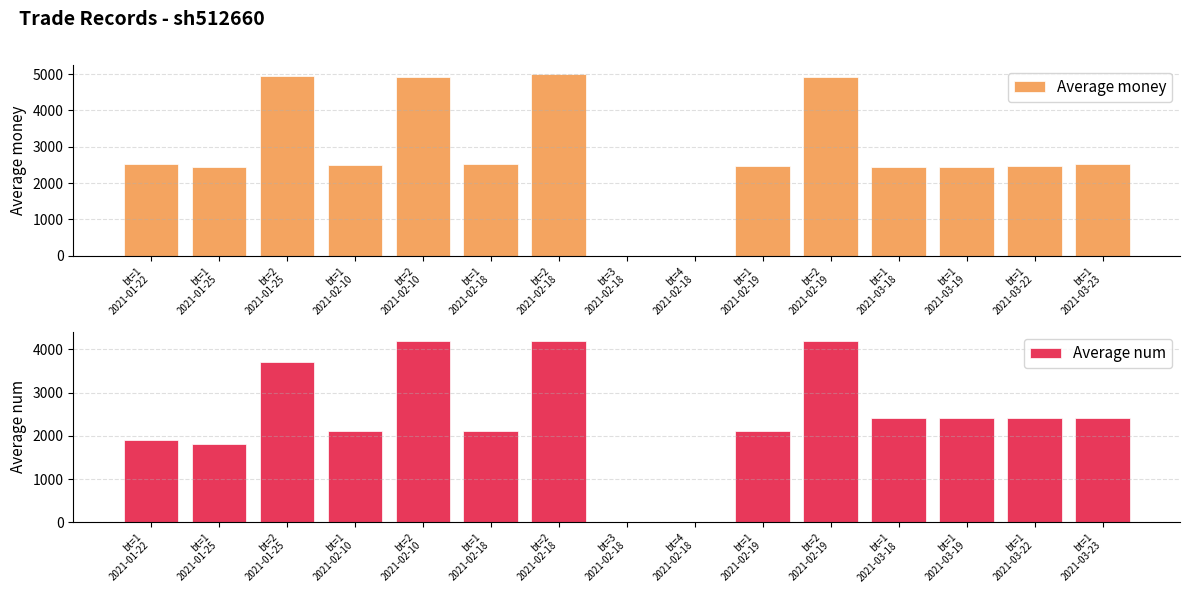

What is the value of the Average num bar at the 2nd from the left?

1800.0